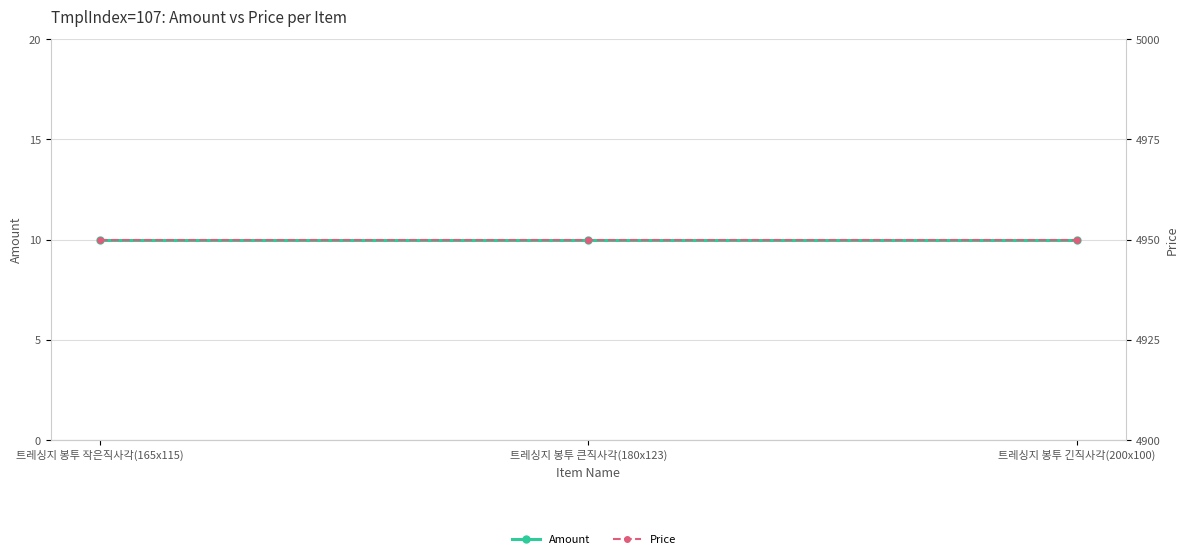

What is the label of the 3rd point from the right?

트레싱지 봉투 작은직사각(165x115)